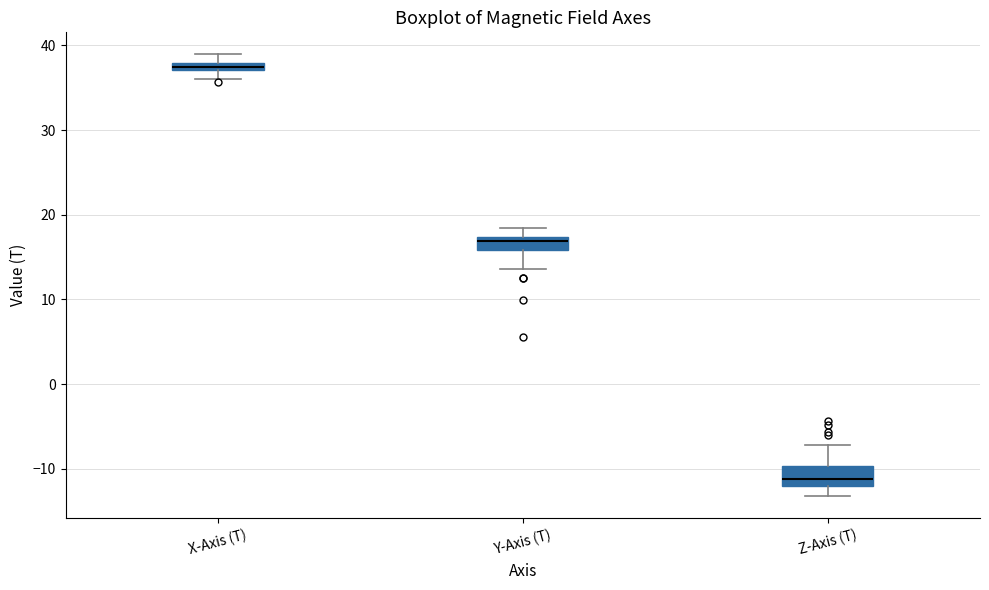

Where is the upper edge of the box for Z-Axis (T) on the y-axis? The values are not printed on the chart, so give them approximately, as read against the axis.

-10